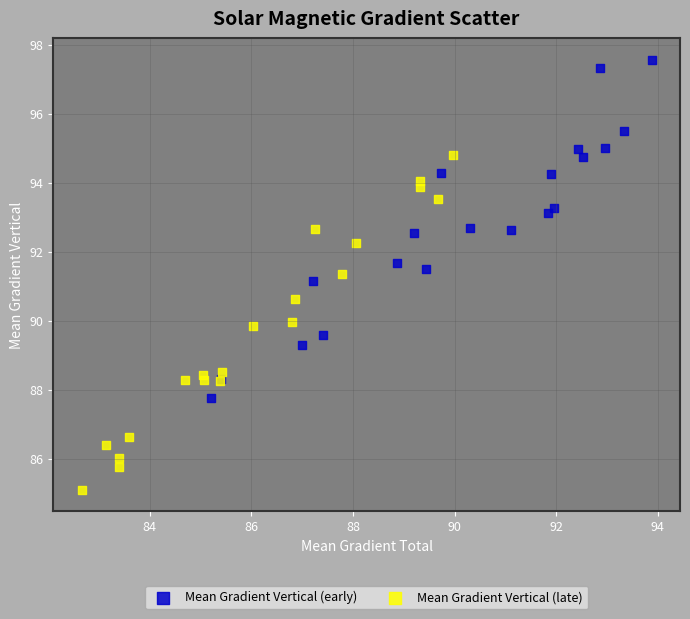

Which series reaches the minimum Y coordinate?

Mean Gradient Vertical (late)